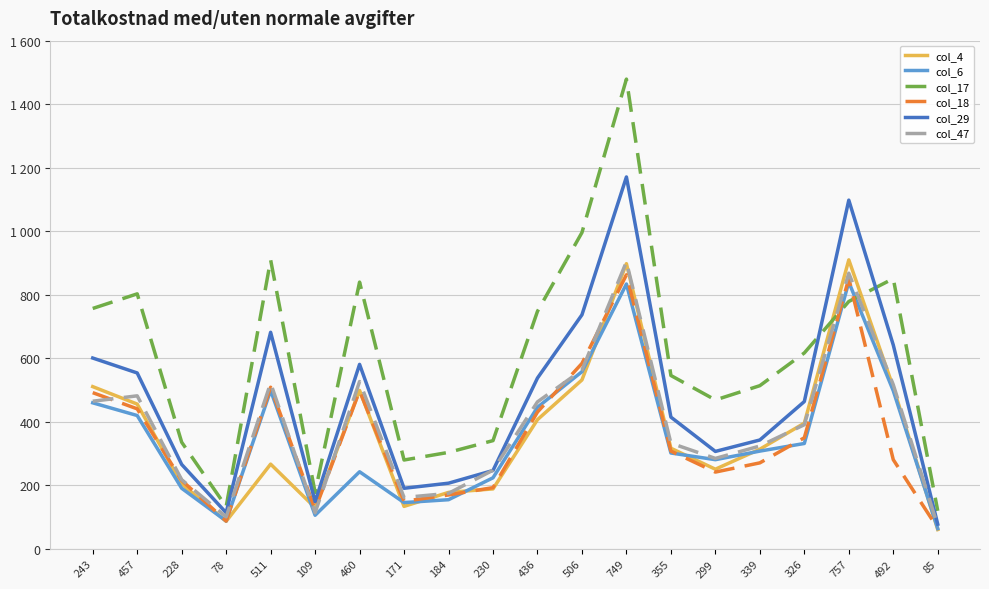

List the labels in order of col_6 value, smallest first.

85, 78, 109, 171, 184, 228, 230, 460, 299, 355, 339, 326, 457, 436, 243, 492, 511, 506, 749, 757